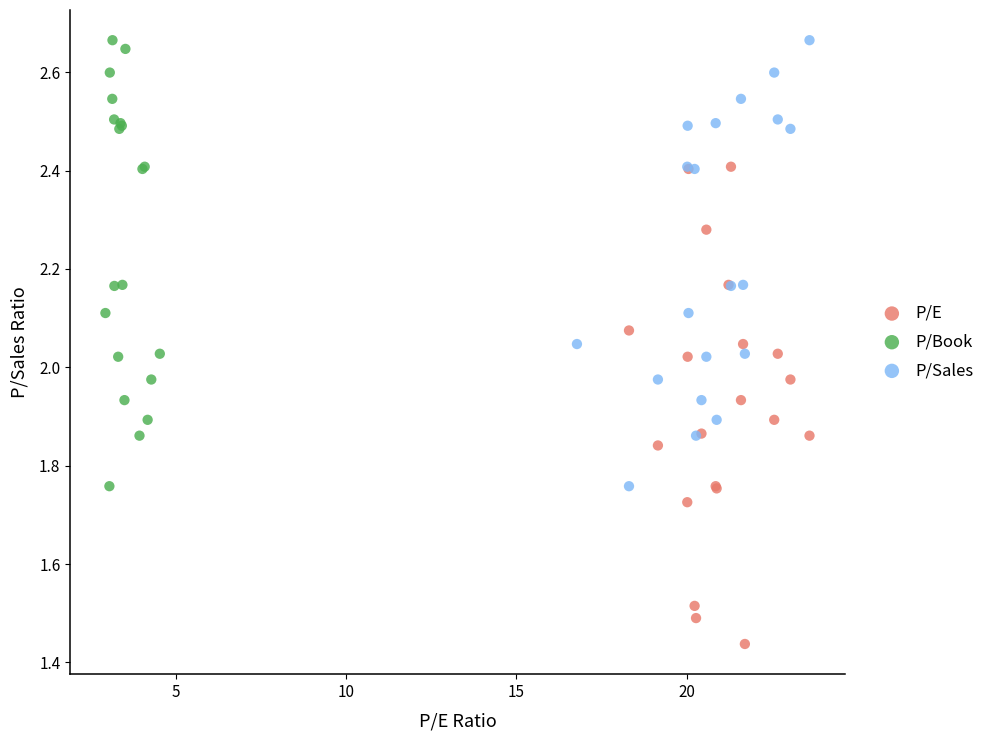

Which series has the largest Y range (max minus min)?

P/E